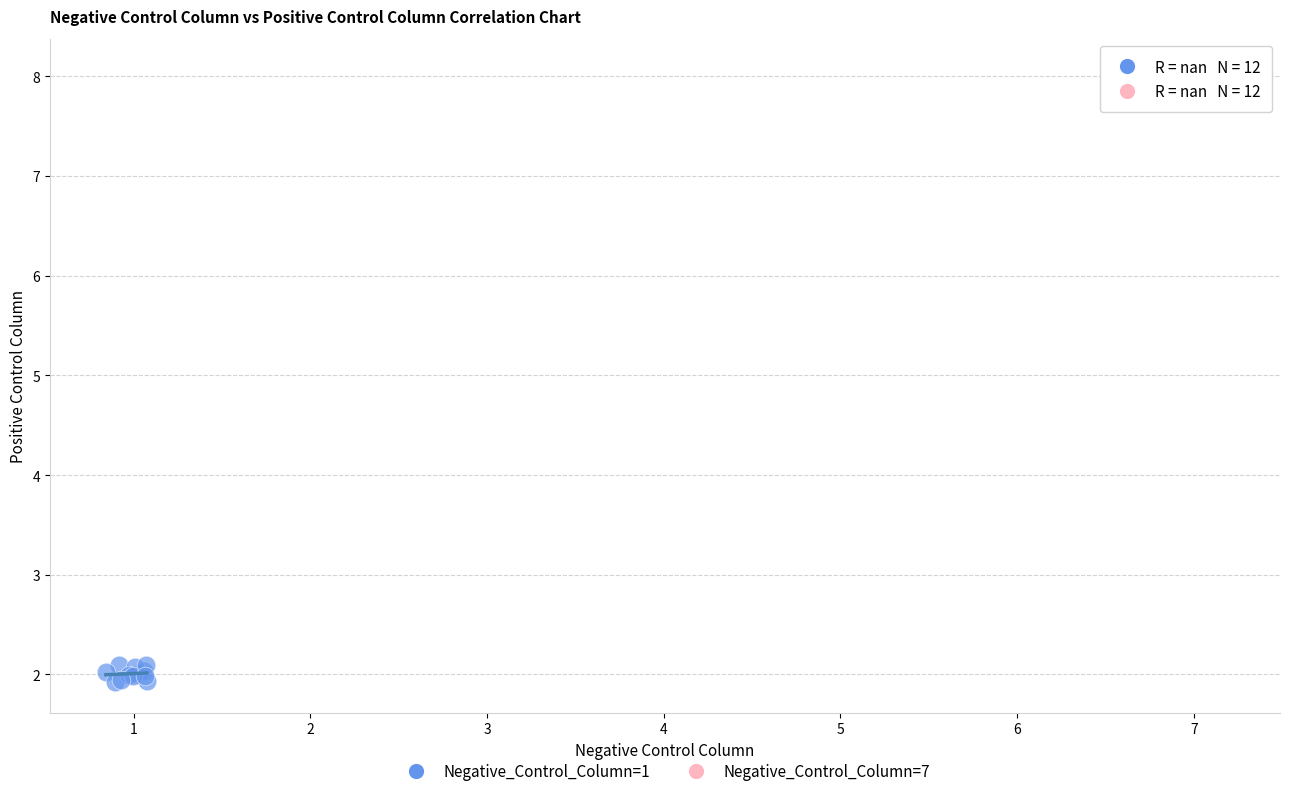

Which series contains the lowest Y value?

Negative_Control_Column=1